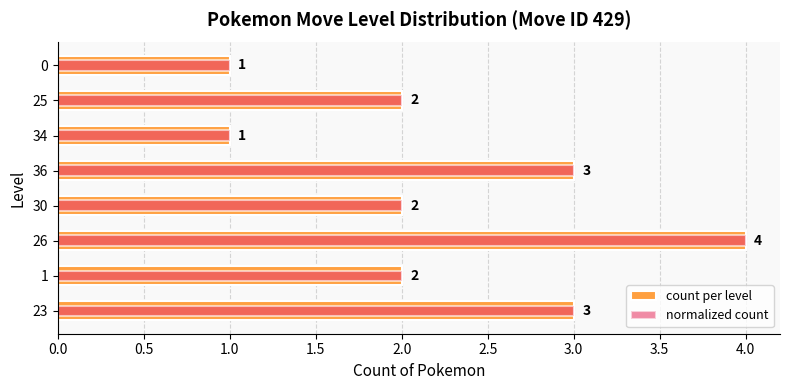

Is the value of count per level at 26 greater than the value of normalized count at 1?

Yes